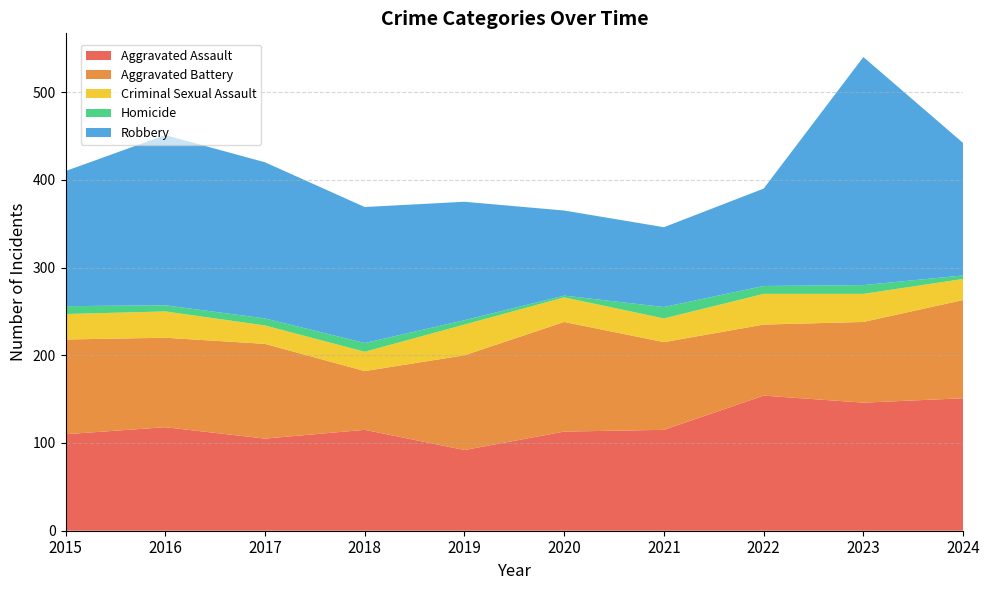

Reading right to left, extract all data points from this chart.

Aggravated Assault: 2024=151	2023=146	2022=154	2021=115	2020=113	2019=92	2018=115	2017=105	2016=118	2015=110
Aggravated Battery: 2024=112	2023=92	2022=81	2021=100	2020=125	2019=108	2018=67	2017=108	2016=102	2015=108
Criminal Sexual Assault: 2024=24	2023=32	2022=35	2021=27	2020=28	2019=35	2018=22	2017=21	2016=30	2015=29
Homicide: 2024=4	2023=10	2022=9	2021=13	2020=2	2019=5	2018=10	2017=8	2016=7	2015=9
Robbery: 2024=151	2023=260	2022=111	2021=91	2020=97	2019=135	2018=155	2017=178	2016=194	2015=154